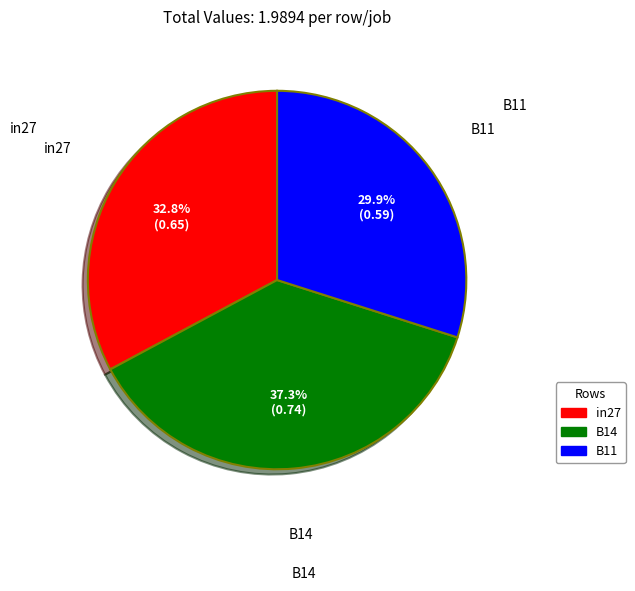

To the nearest percent, what is the difference between the B14 and in27 slice percentages?

4%